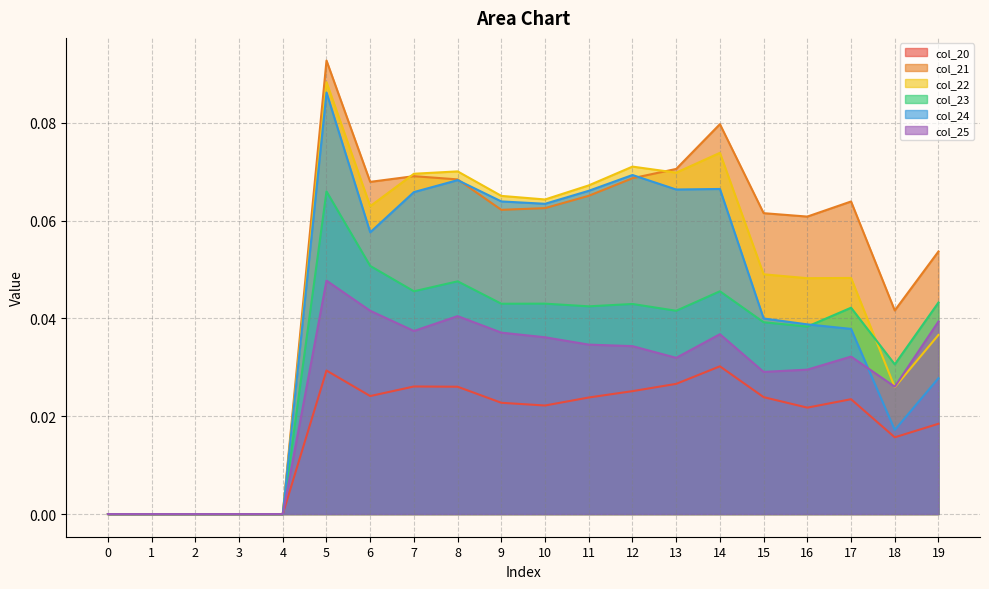

In col_22, how many points are higher than both neighbors (excluding endpoints)?

5